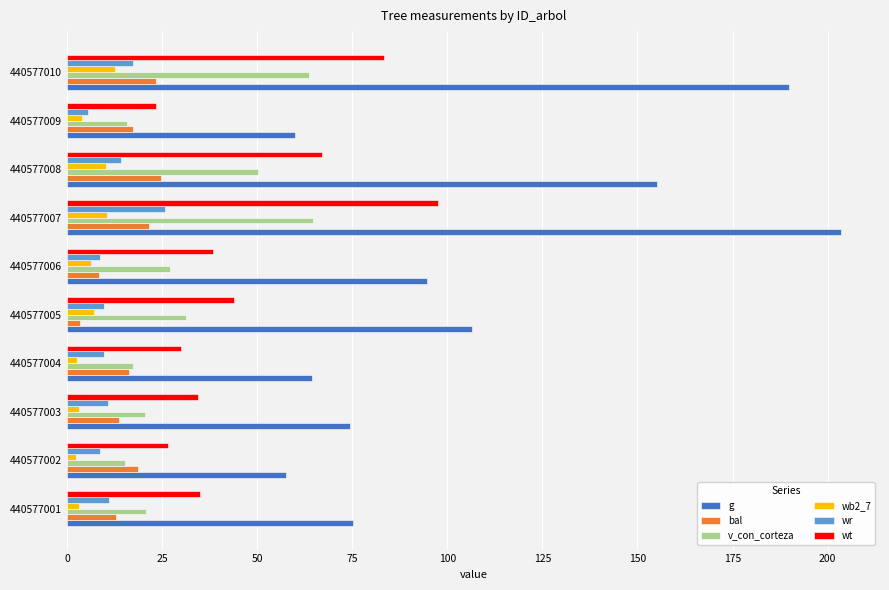

What is the difference between the maximum and minimum values in the v_con_corteza series?

49.5